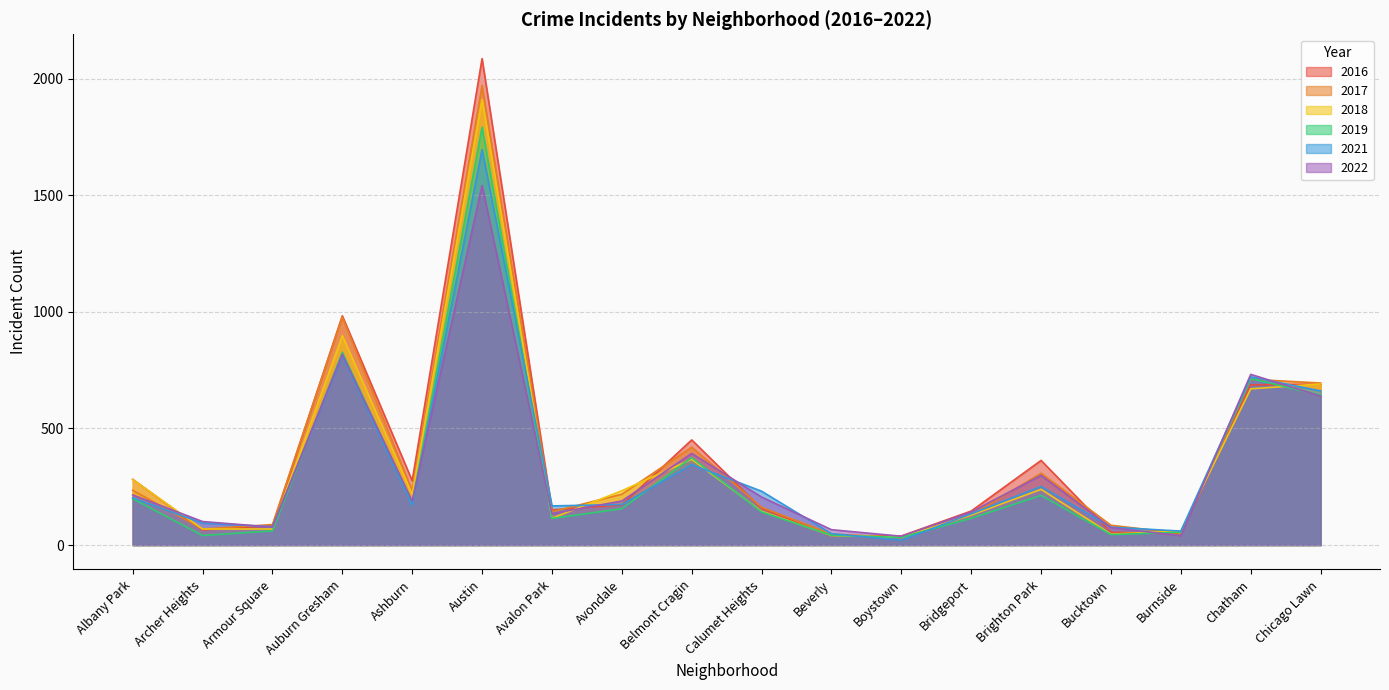

Is it true that 2021 equals 1696 at Austin?

True